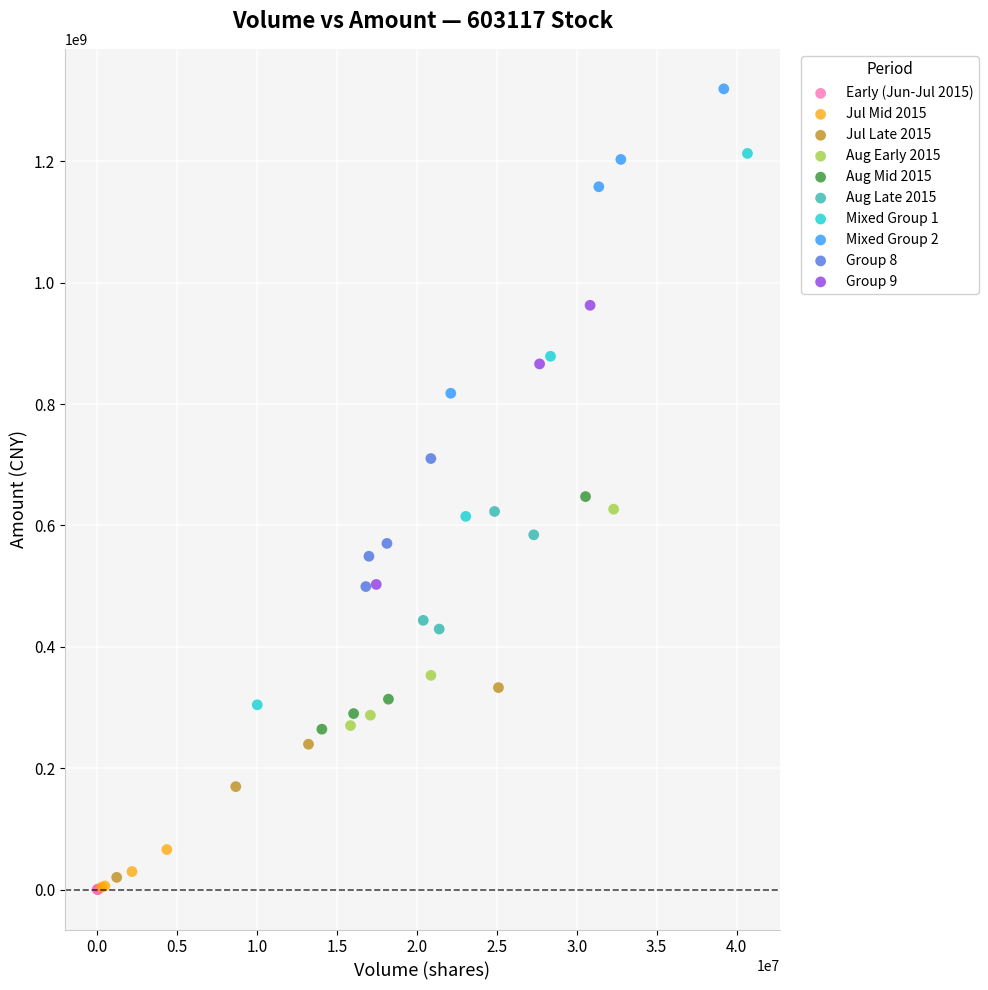

Which series has the largest Y range (max minus min)?

Mixed Group 1